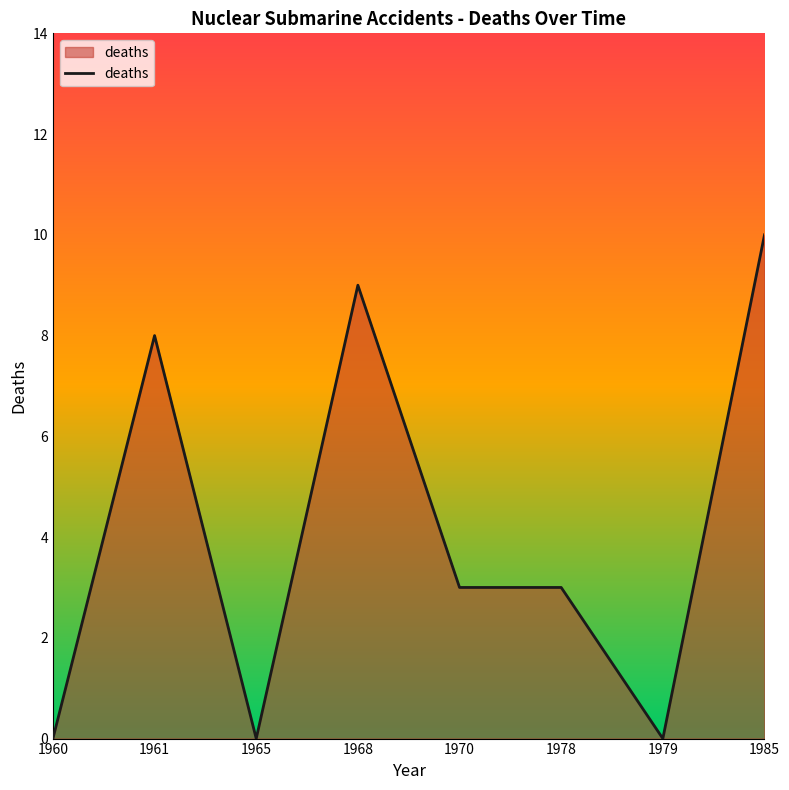

At which category does the chart reach its peak across all series?

1985